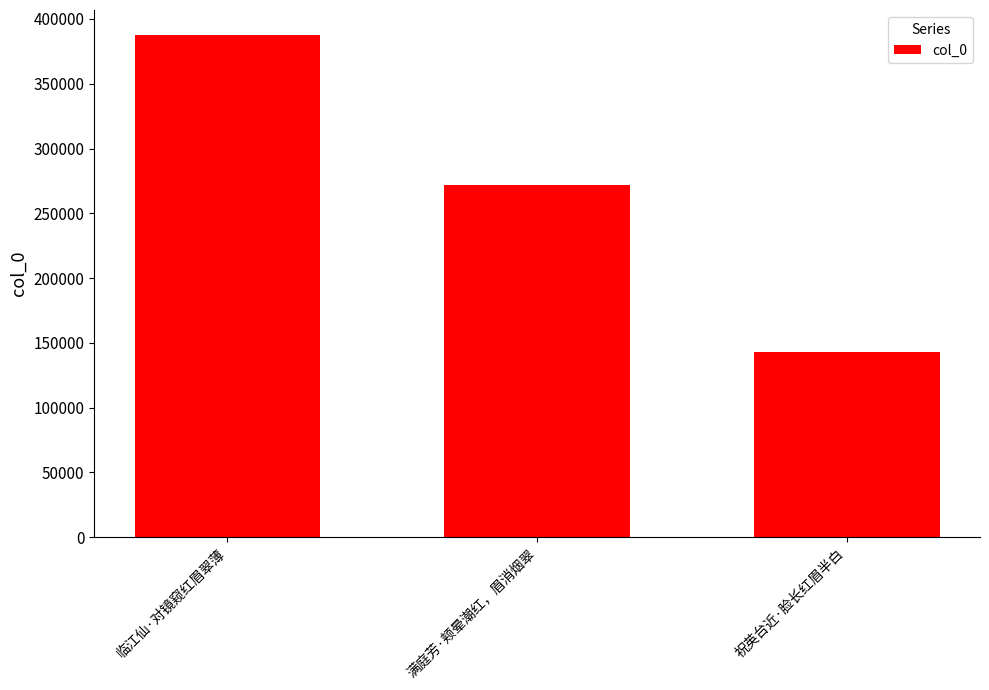

The chart shows a value of 271601 at 满庭芳·颊晕潮红，眉消烟翠. True or false?

True